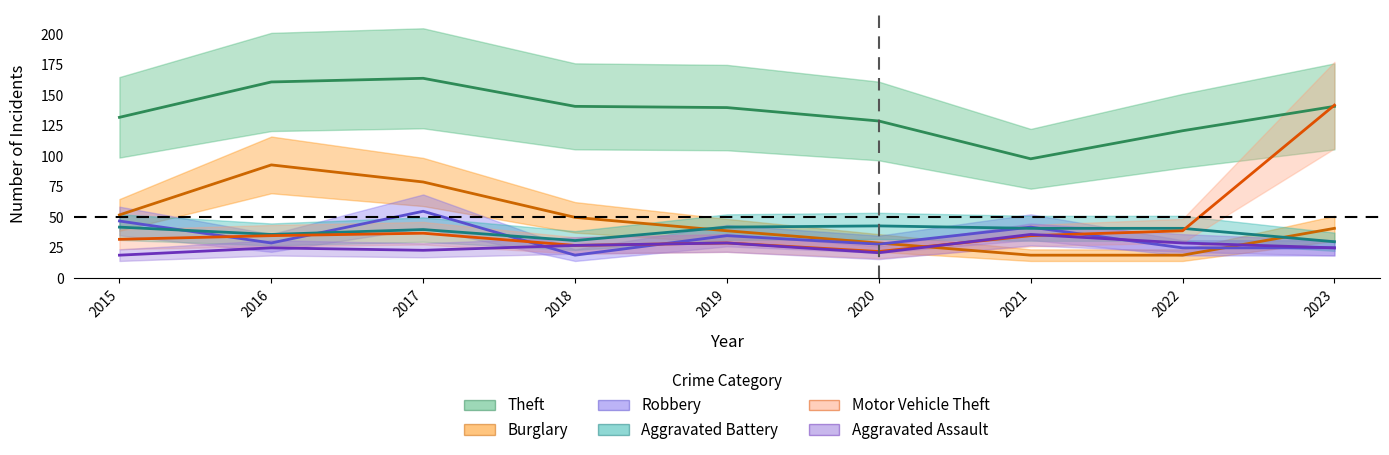

Reading right to left, list all the values displayed in this chart.

Theft: 2023=141	2022=121	2021=98	2020=129	2019=140	2018=141	2017=164	2016=161	2015=132
Burglary: 2023=41	2022=19	2021=19	2020=29	2019=39	2018=50	2017=79	2016=93	2015=52
Robbery: 2023=25	2022=25	2021=42	2020=28	2019=35	2018=19	2017=55	2016=29	2015=47
Aggravated Battery: 2023=30	2022=41	2021=41	2020=43	2019=42	2018=31	2017=40	2016=36	2015=42
Motor Vehicle Theft: 2023=142	2022=39	2021=35	2020=22	2019=29	2018=27	2017=37	2016=35	2015=32
Aggravated Assault: 2023=25	2022=29	2021=36	2020=21	2019=29	2018=27	2017=23	2016=25	2015=19